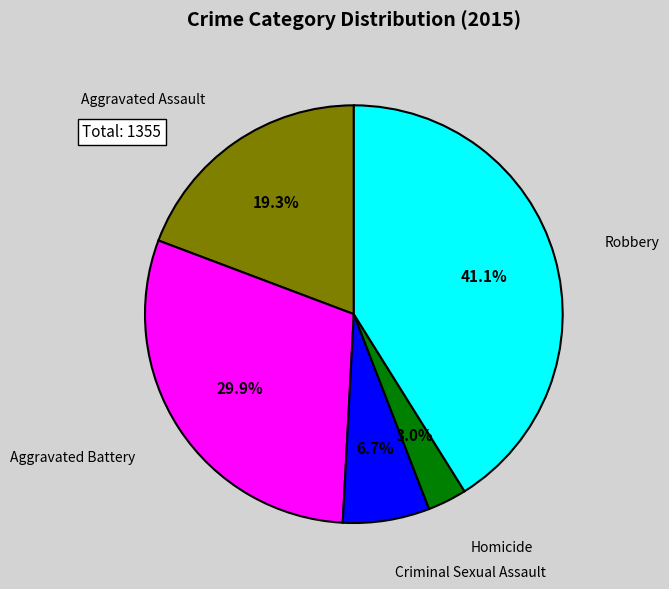

Does any single category account for the majority?

No